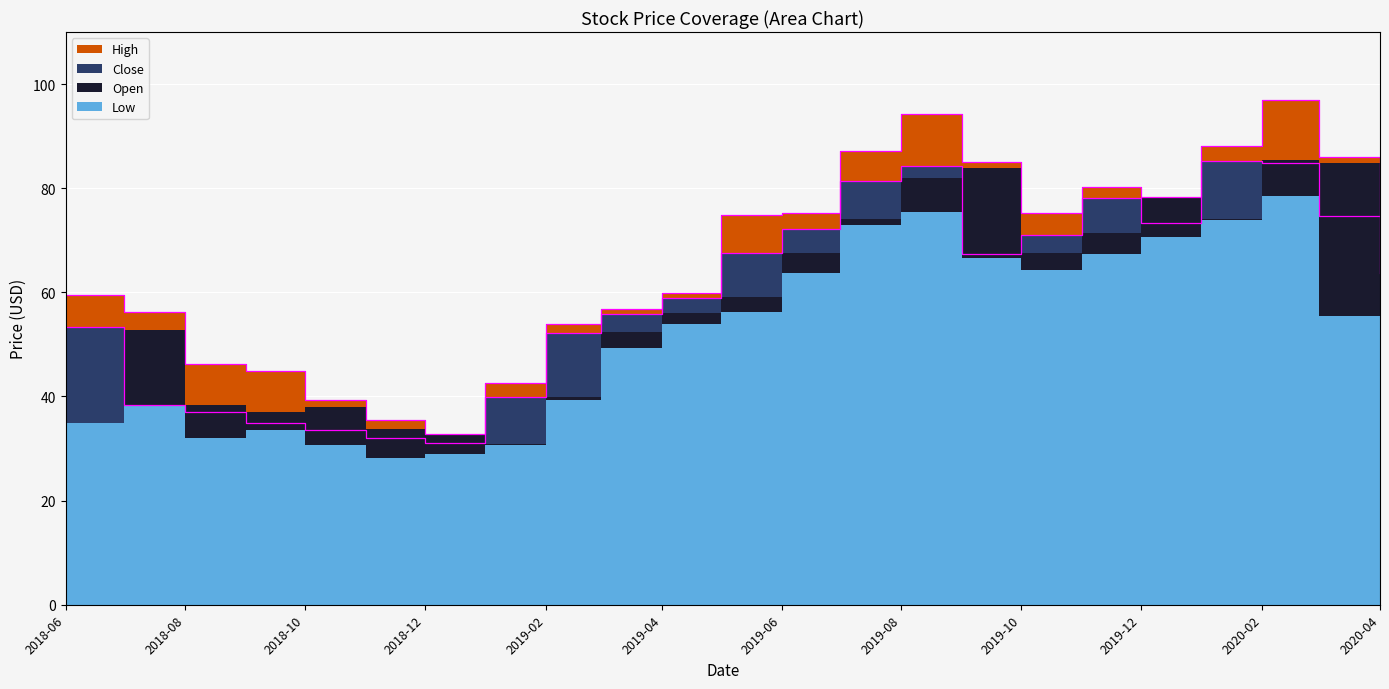

What is the label of the 3rd point from the right?

2020-02